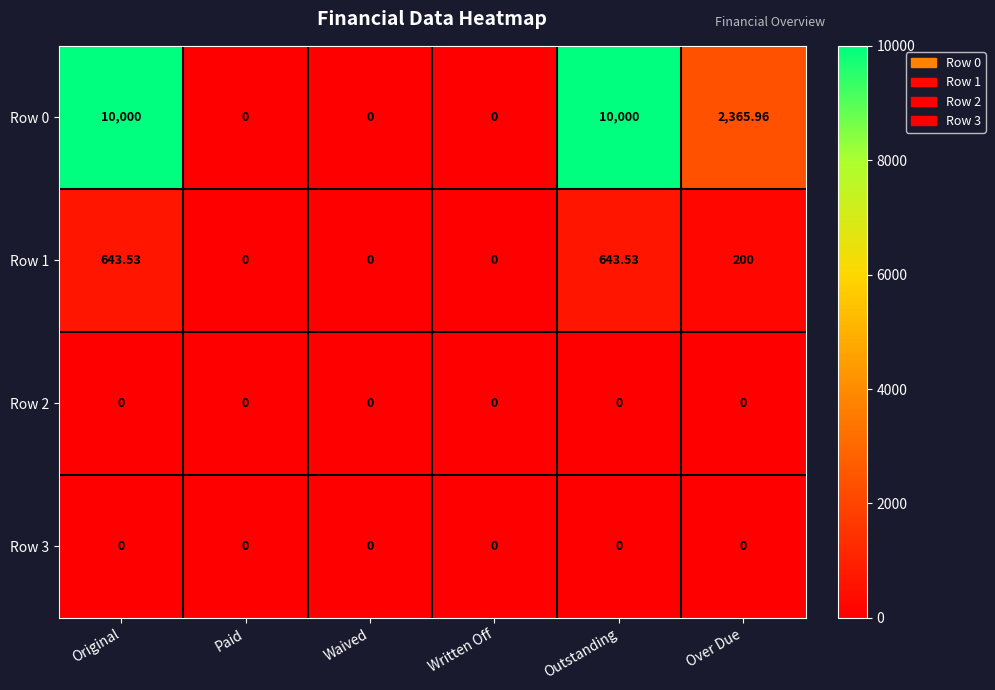

Where does the Row 1 series first go above 200?

Original